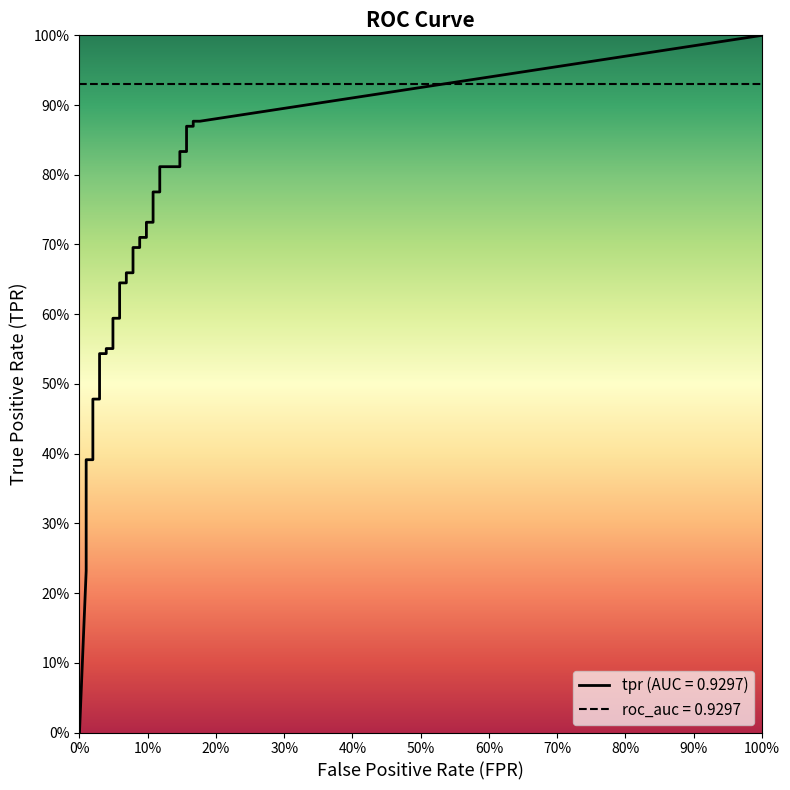

The value of fpr at 34 is 0.2. True or false?

False